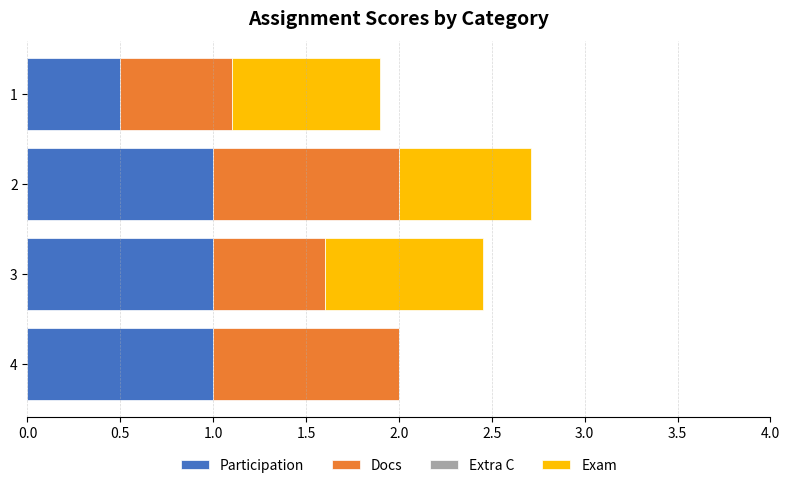

What is the maximum value for Participation?

1.0